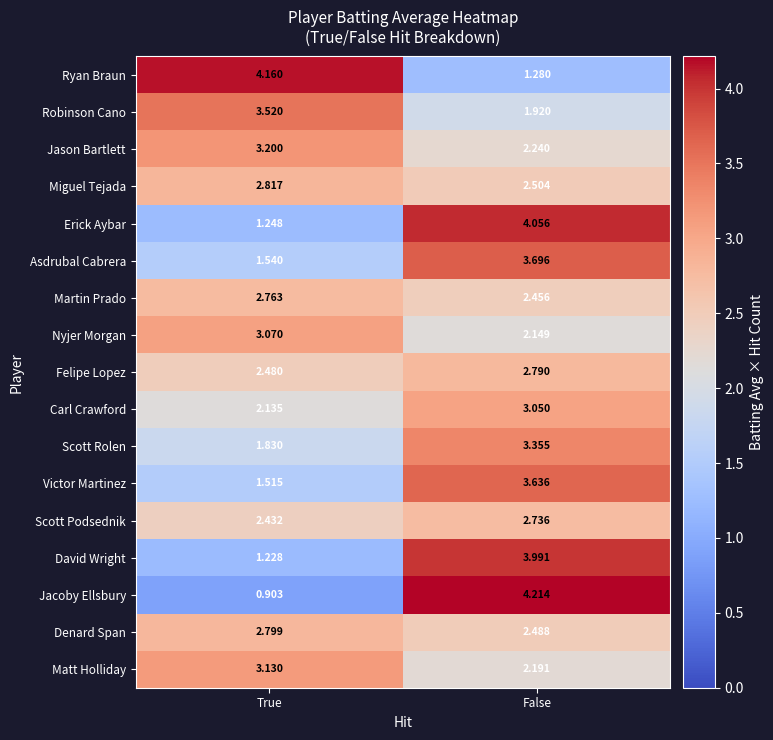

Is the value of Ryan Braun at True greater than the value of David Wright at True?

Yes